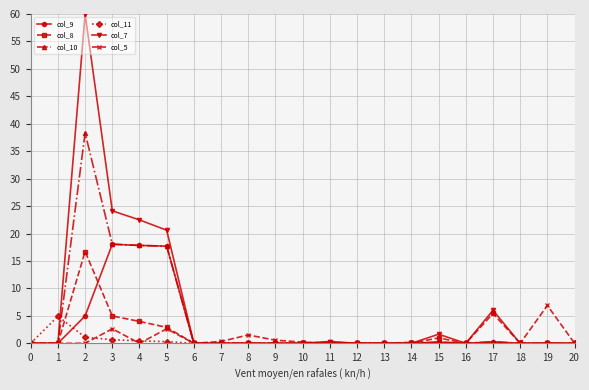

Rank the series by their maximum value, from lowest to highest.

col_11, col_5, col_8, col_9, col_10, col_7